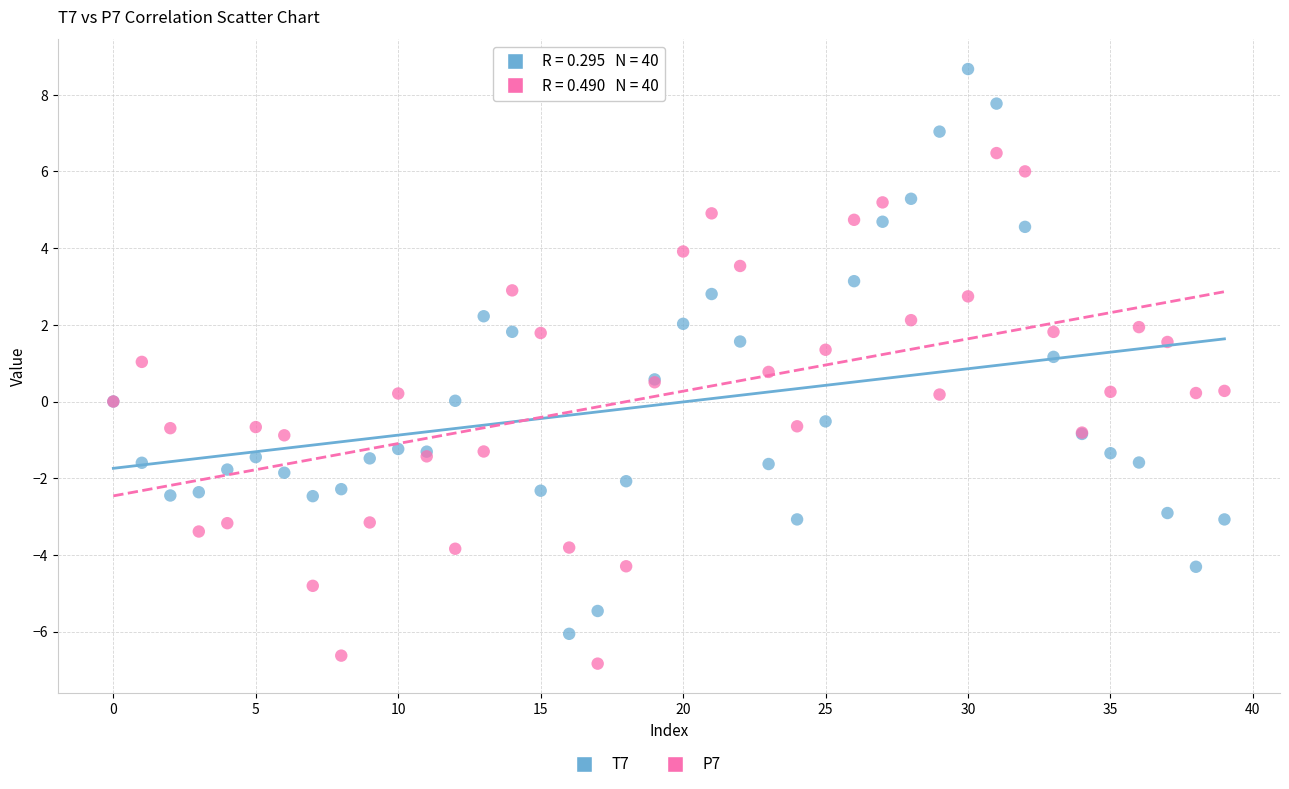

Which series has the largest Y range (max minus min)?

T7